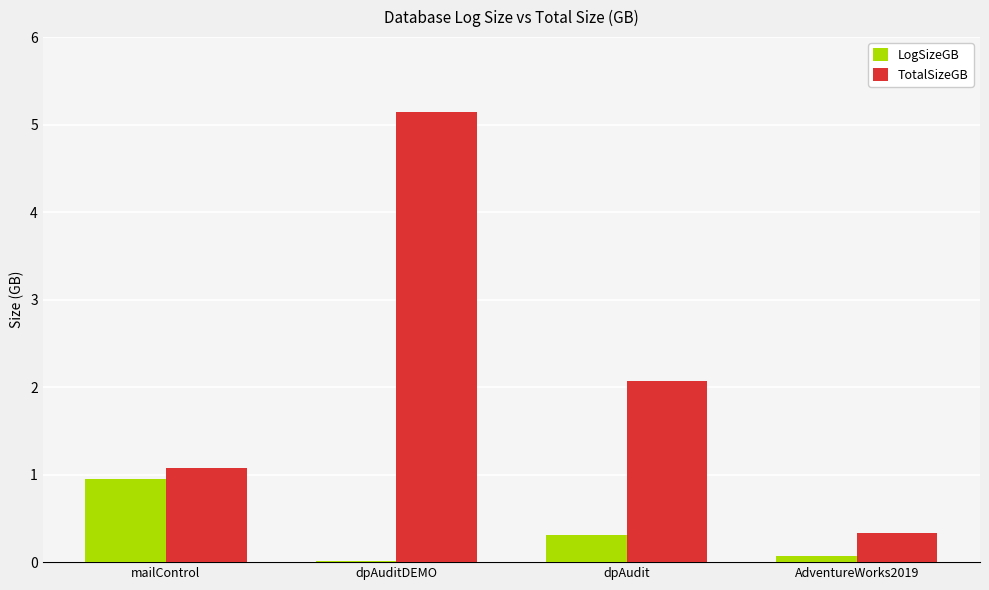

The LogSizeGB series shows 0.9 at mailControl. True or false?

True